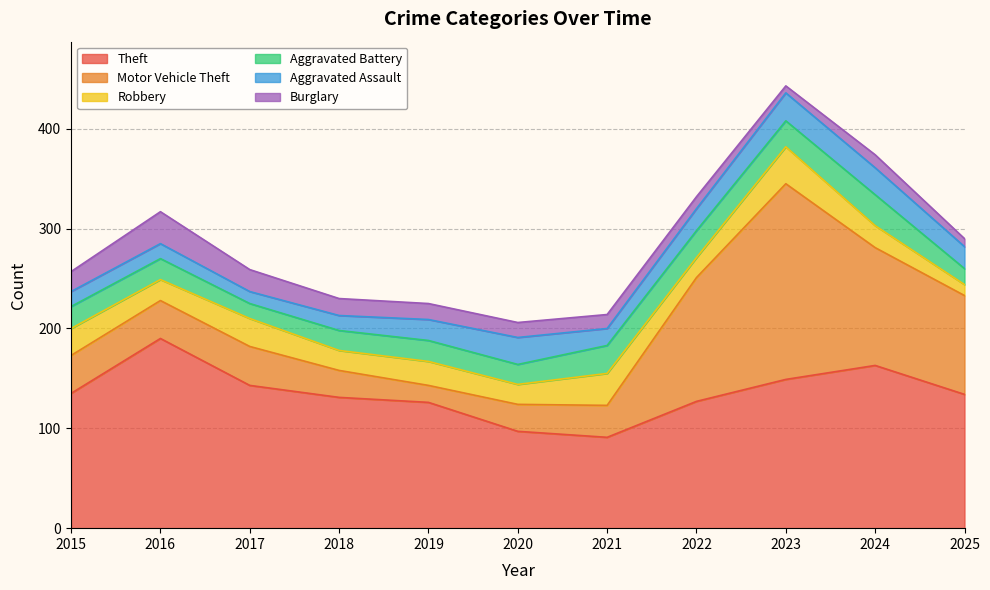

At how many categories does at least one series exceed 12?

11